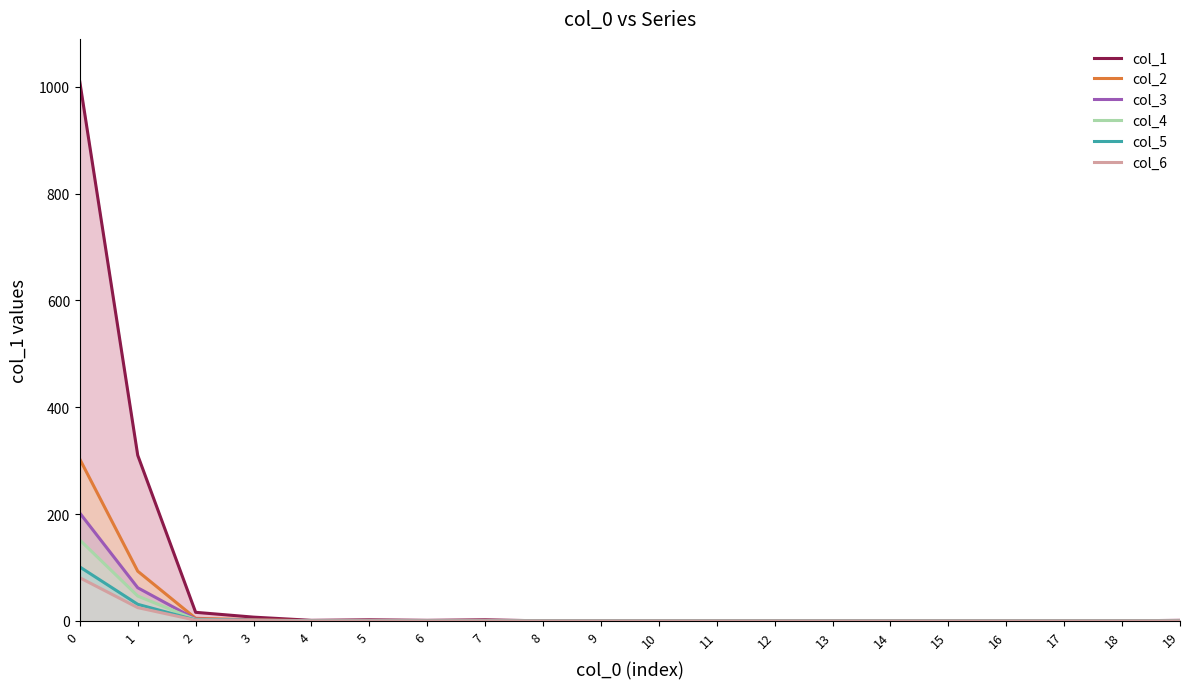

What is the total value across all series at 2?

29.3